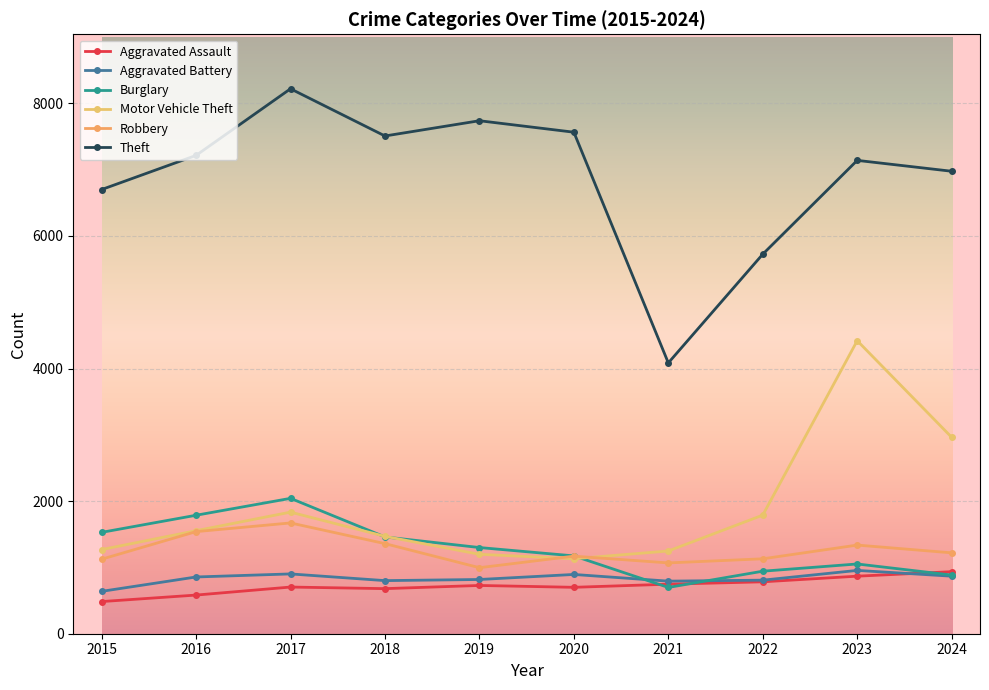

Where does the Robbery series first go above 1220?

2016